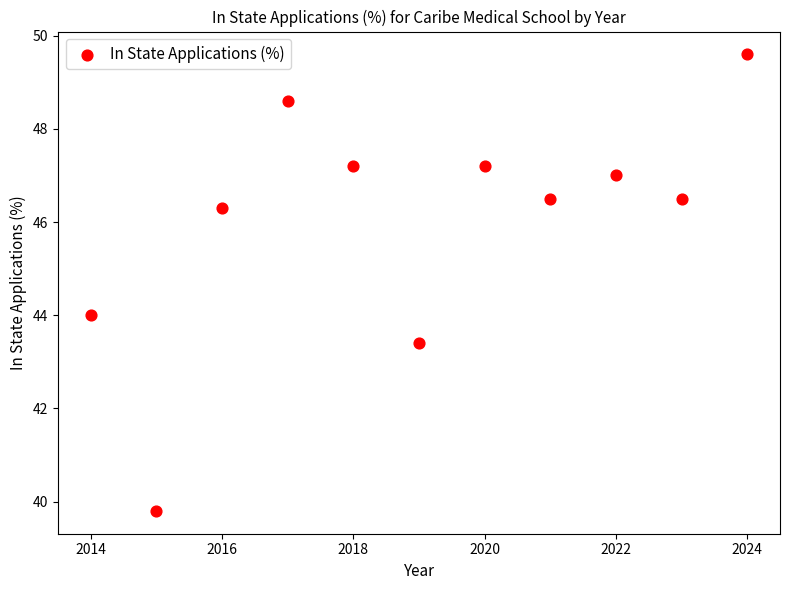

What is the average Y value?

46.0